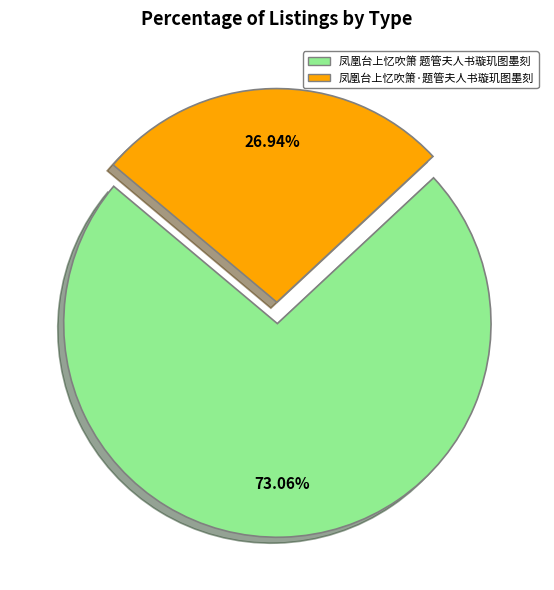

To the nearest percent, what is the difference between the largest and smallest slice percentages?

46%